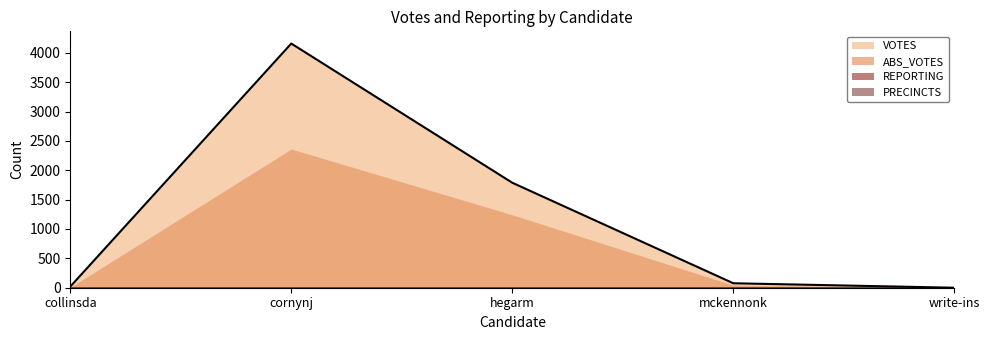

What is the value of the PRECINCTS point at the 2nd from the left?

13